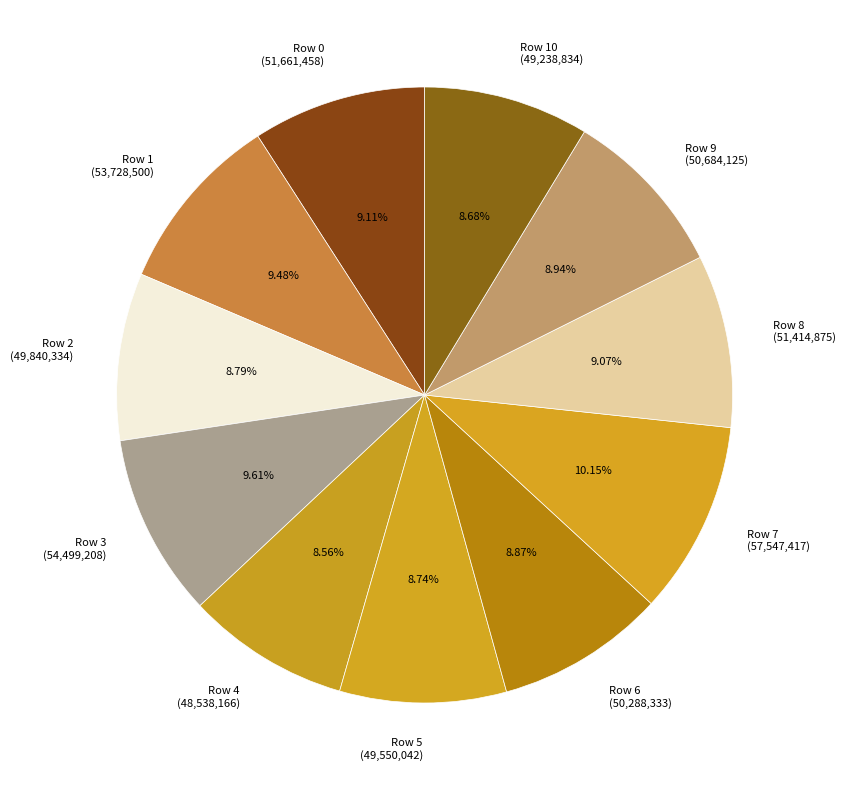

Is Row 3 the majority of the pie?

No